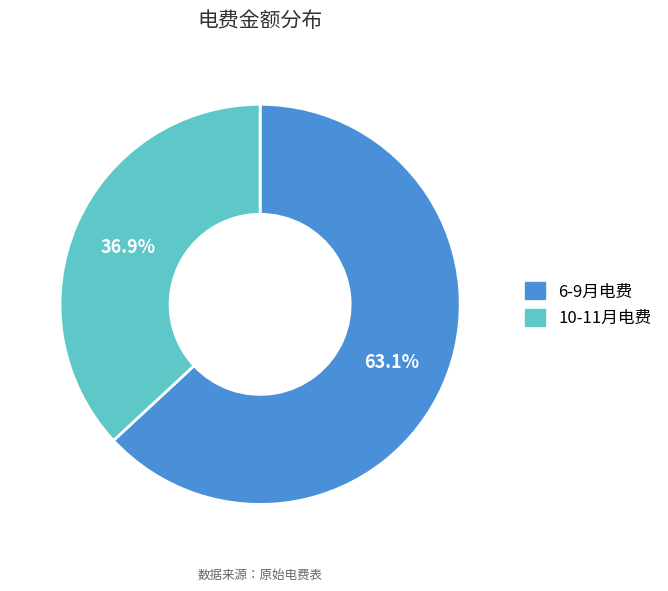

How much of the chart is everything except 10-11月电费?

63.1%